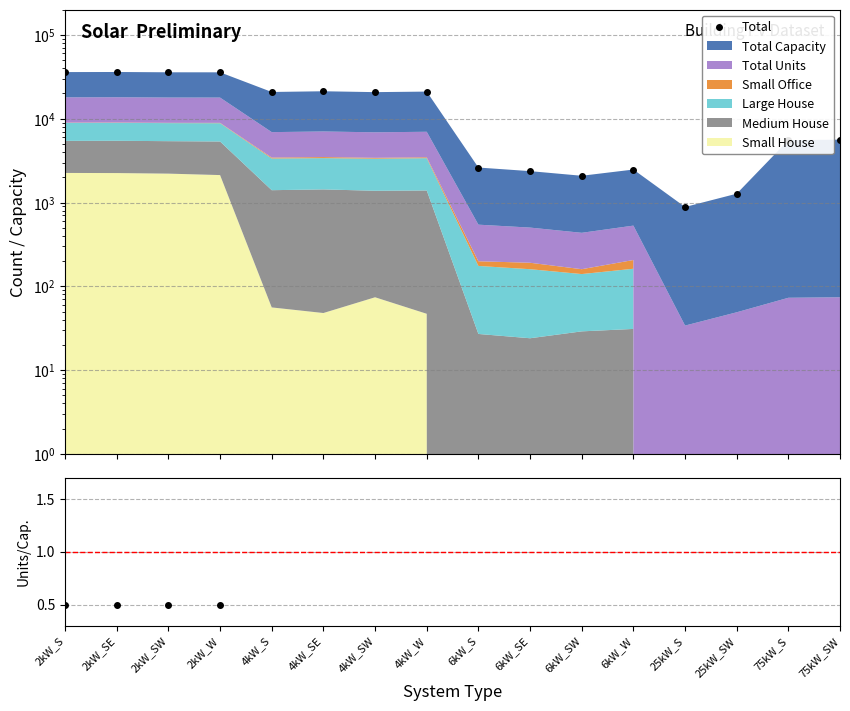

At which label does Total reach its minimum?

25kW_S